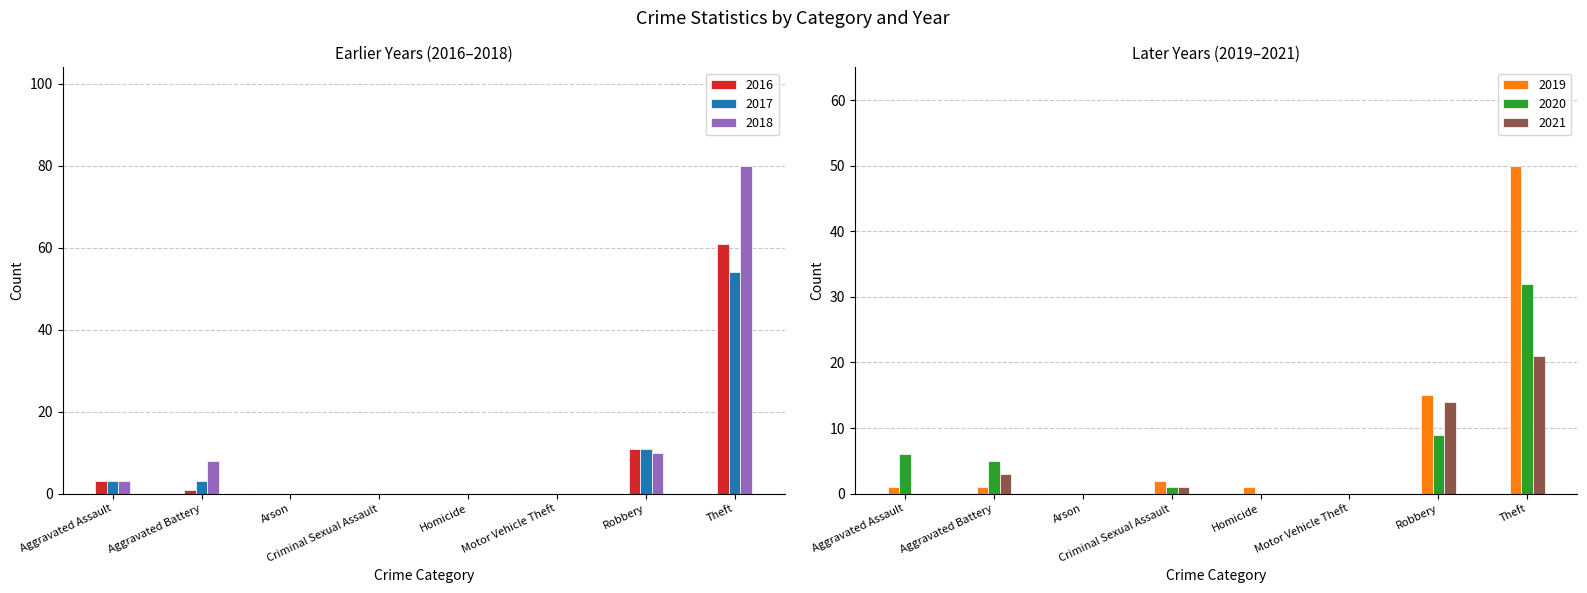

What is the difference between the maximum and minimum values in the 2019 series?

50